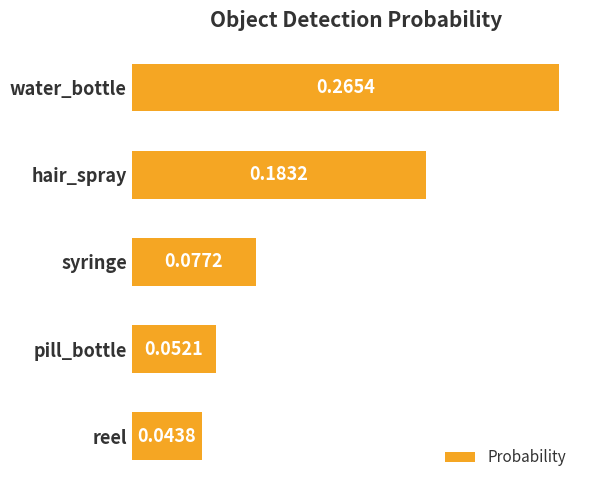

What is the label of the 1st bar from the top?

water_bottle